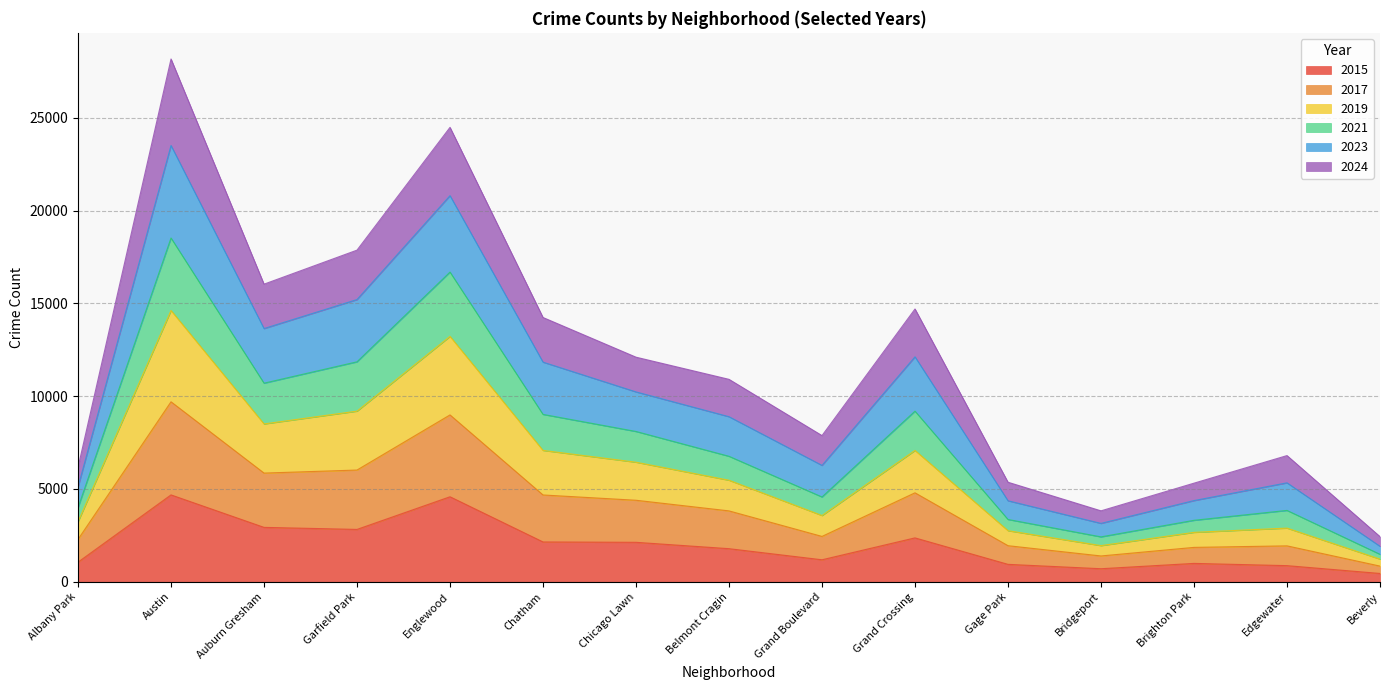

What is the total value across all series at Englewood?

24483